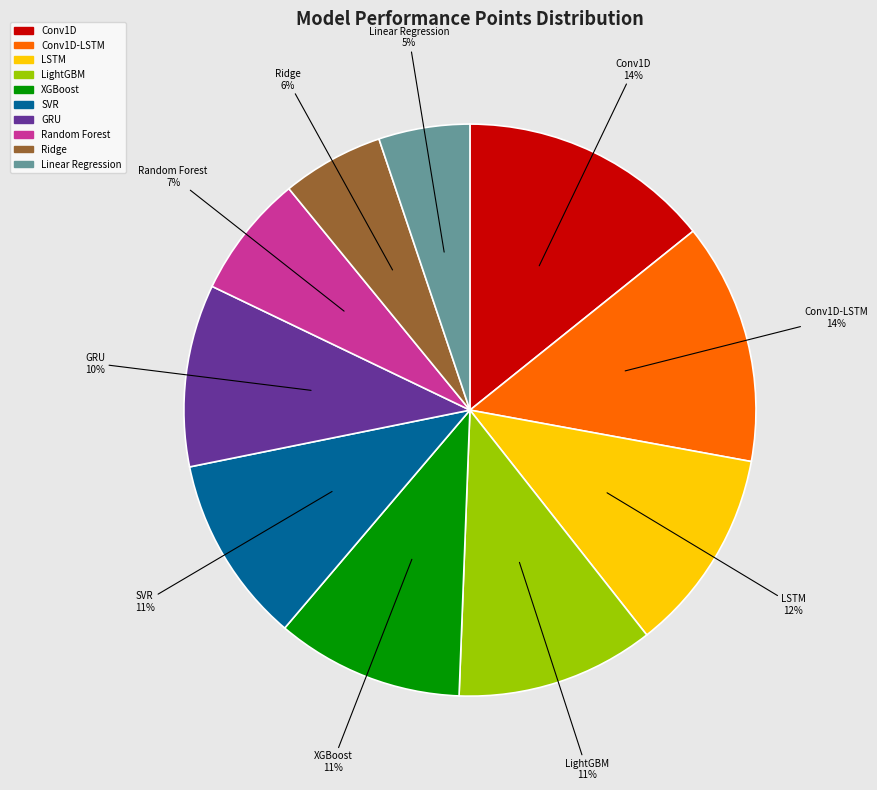

Combined, do Random Forest and LightGBM account for over 50%?

No